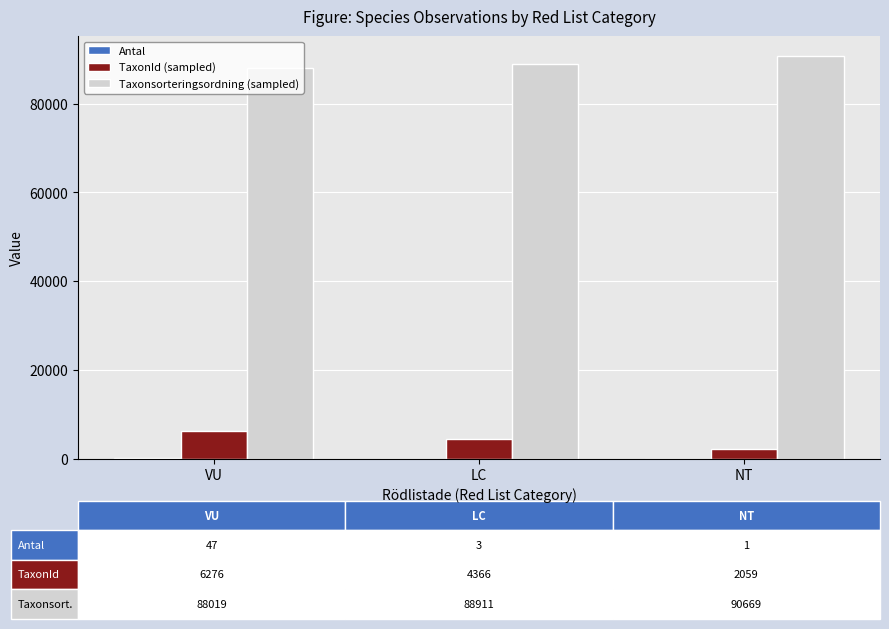

How many categories are shown in the chart?

3